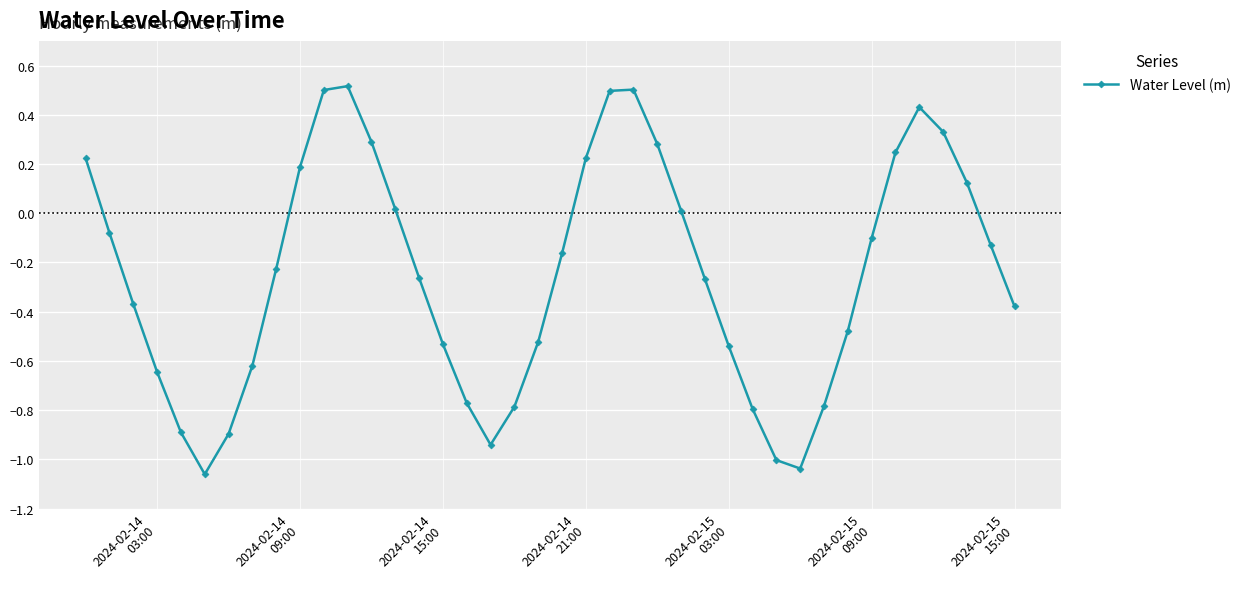

What is the maximum value shown in the chart?

0.5